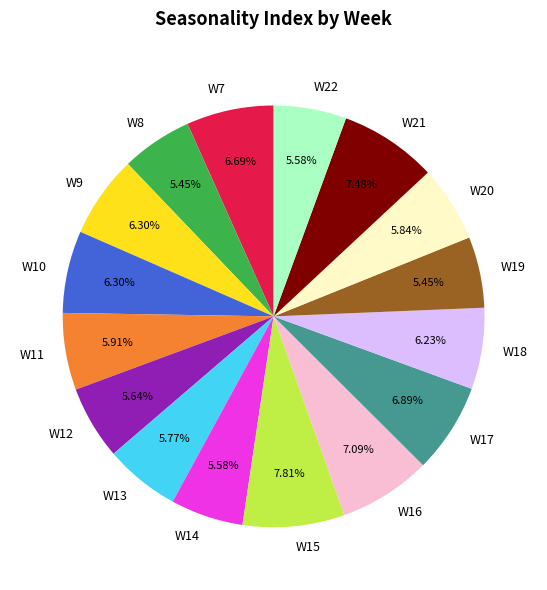

The W13 slice represents 6% of the pie. True or false?

True